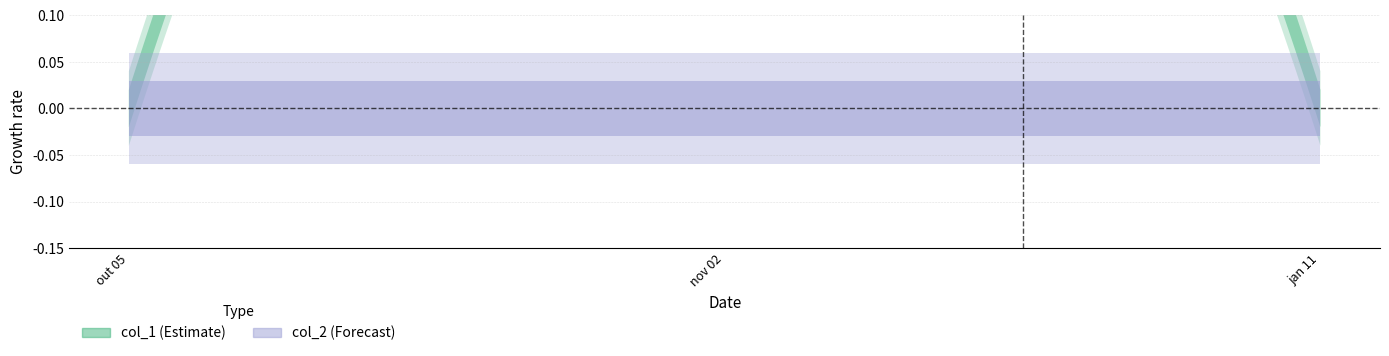

The col_2 series shows 0 at 1554930583. True or false?

True